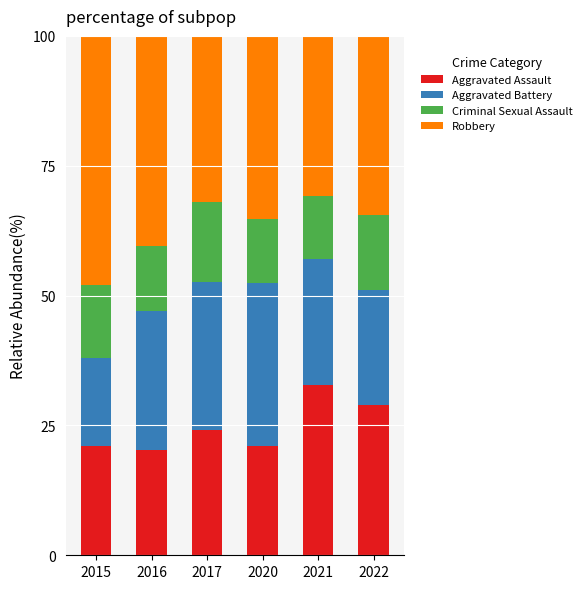

Are the bars horizontal?

No